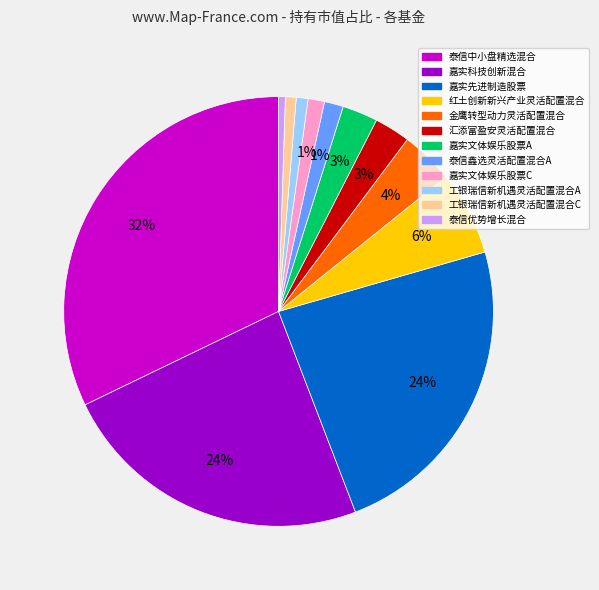

Is it true that 泰信优势增长混合 is 1% of the pie?

True